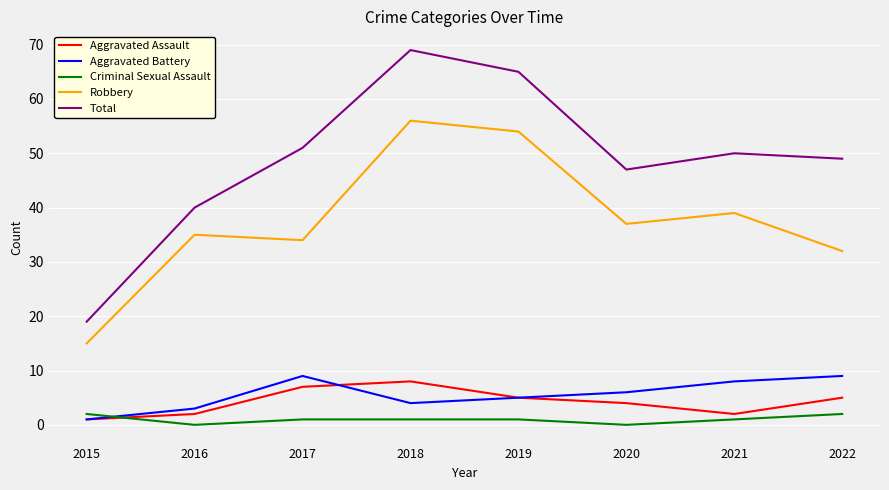

Which series has the largest total across all categories?

Total